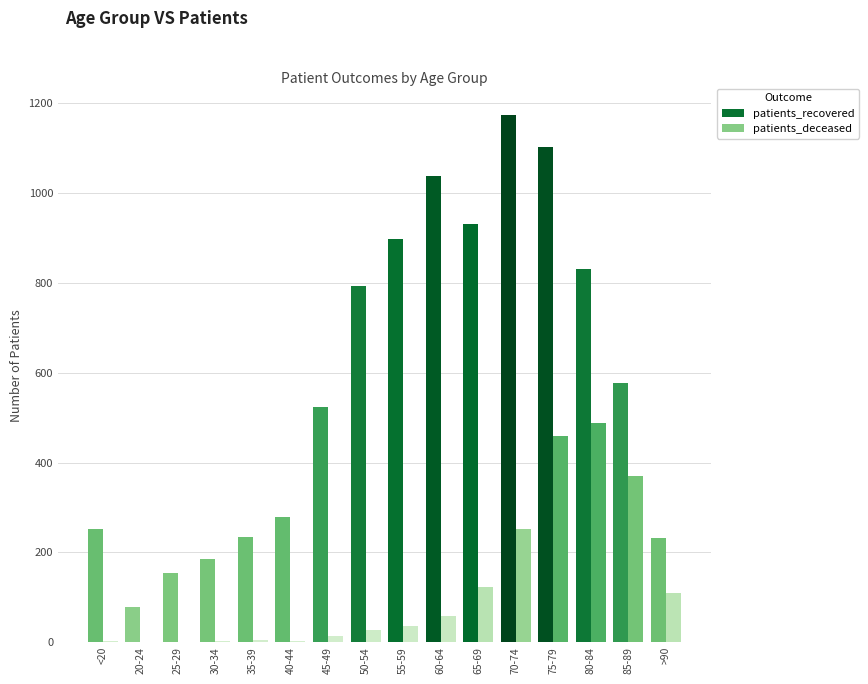

Is the value of patients_deceased at 75-79 greater than the value of patients_recovered at 70-74?

No